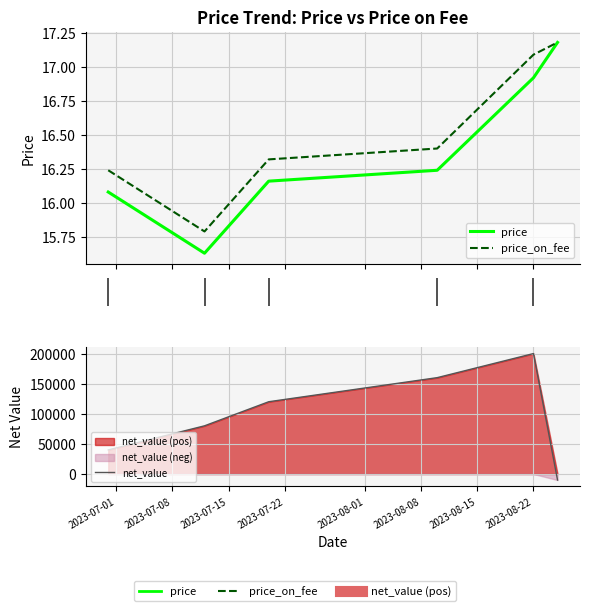

Read the price value at 2023-07-01.

16.1